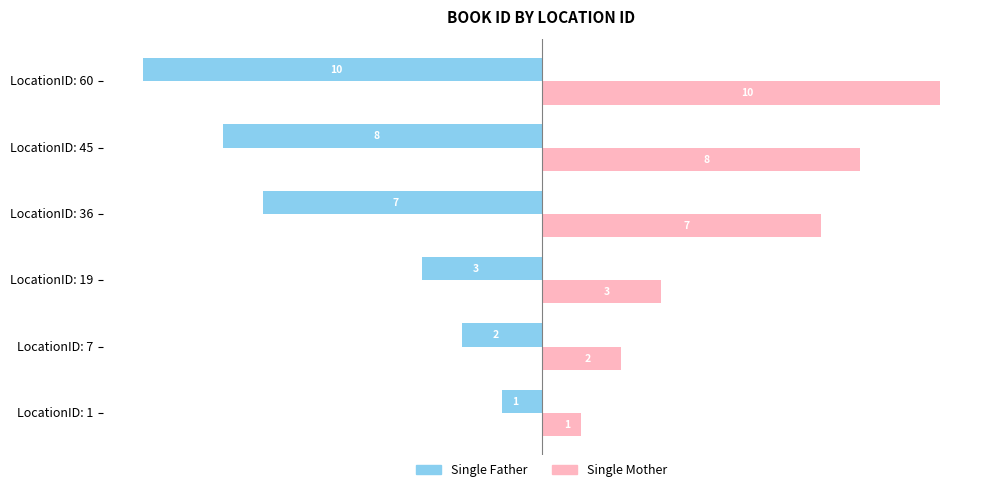

What is the difference between the second highest and second lowest values in the Single Mother series?

6